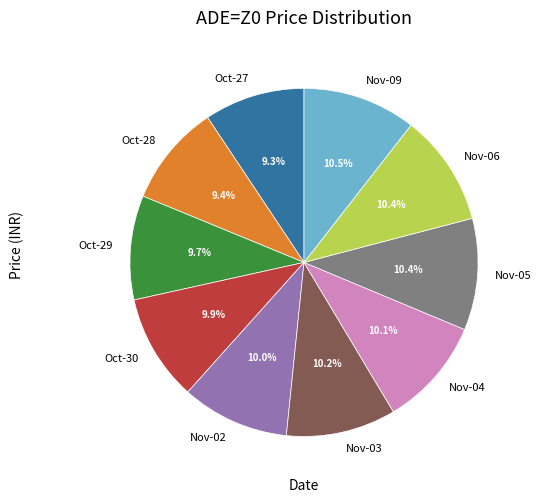

Does Nov-03 account for over 50% of the chart?

No